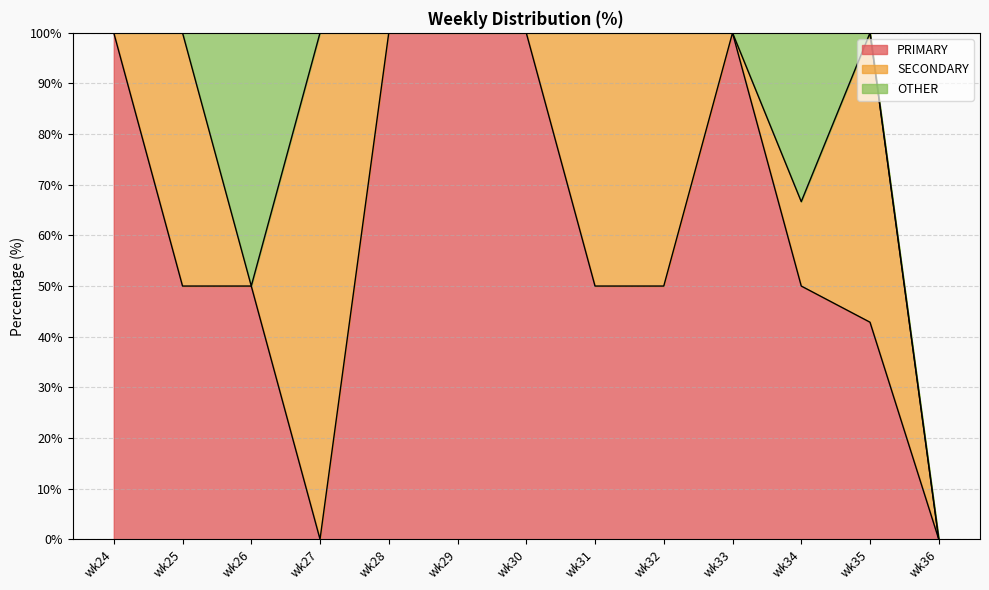

At which category is the sum across all series the highest?

wk34